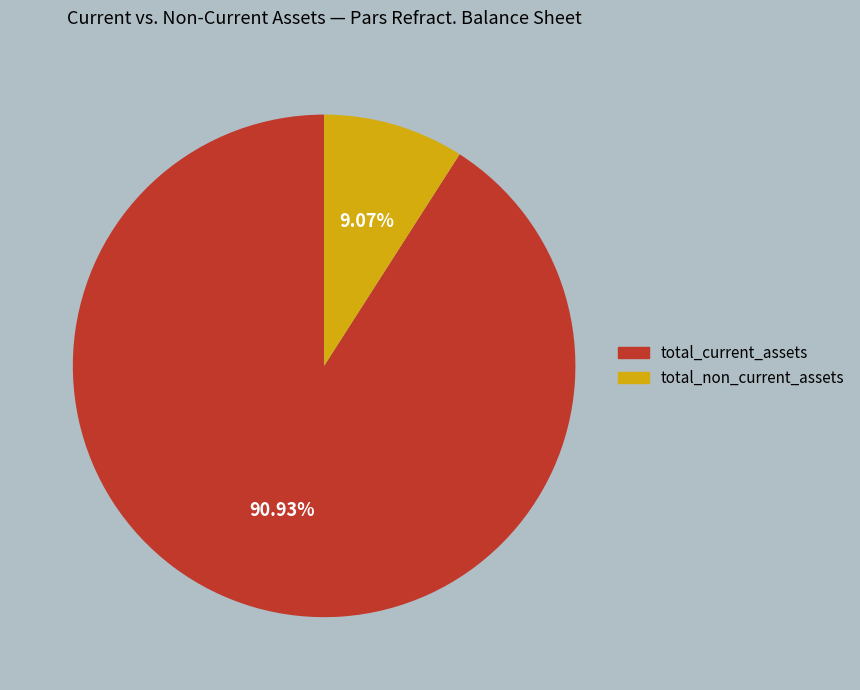

Is it true that total_current_assets is 91% of the pie?

True